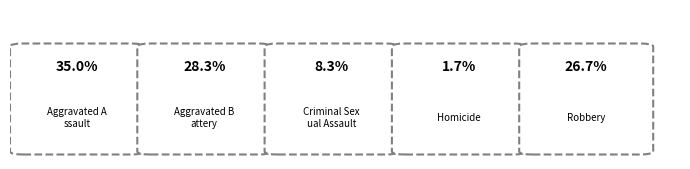

How many slices are in this pie chart?

5